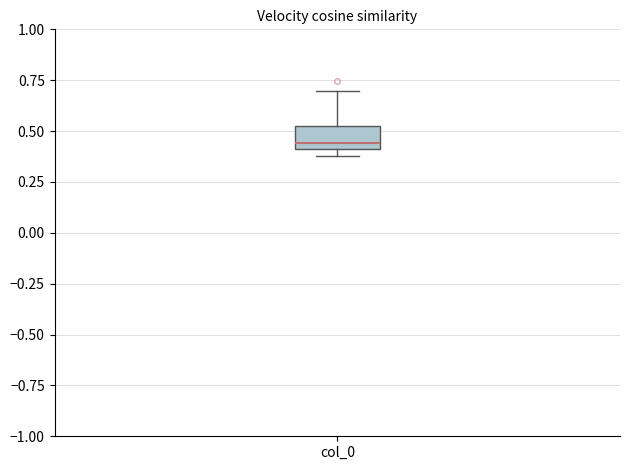

Where does the upper whisker of the box for col_0 end on the y-axis? The values are not printed on the chart, so give them approximately, as read against the axis.

0.70